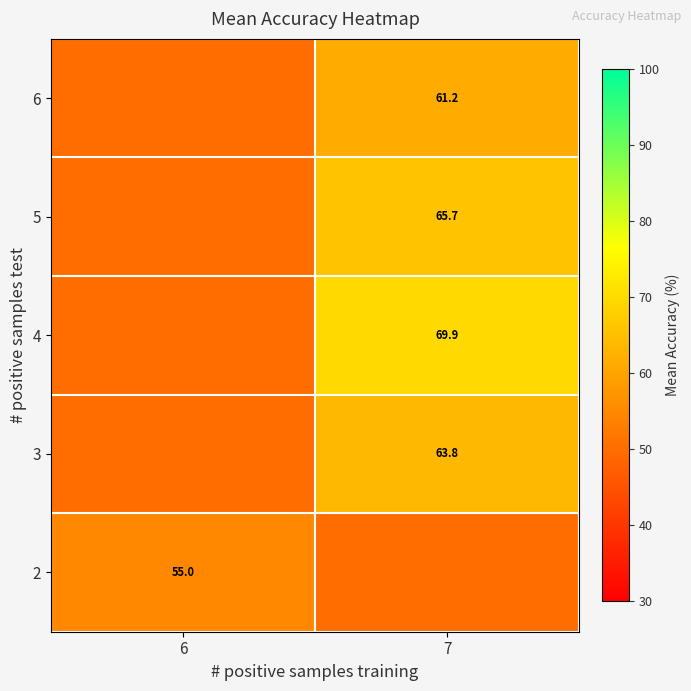

At which category does the chart reach its peak across all series?

7